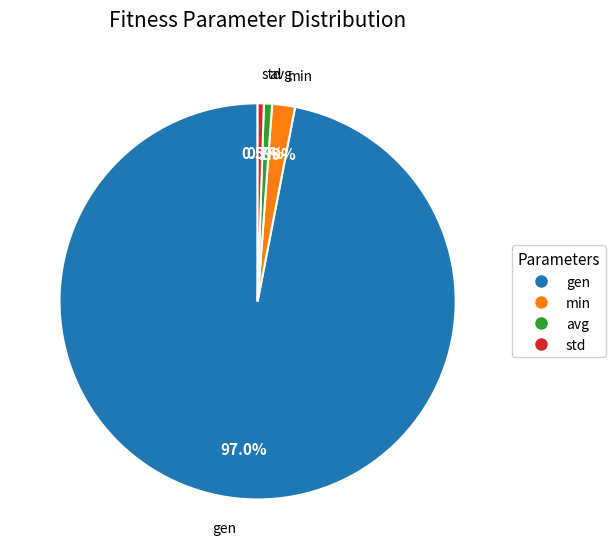

What percentage is NOT represented by min?

98.1%